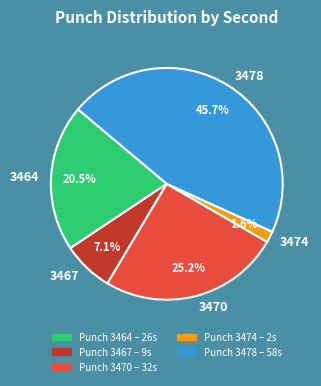

To the nearest percent, what percentage of the pie is 3467?

7%